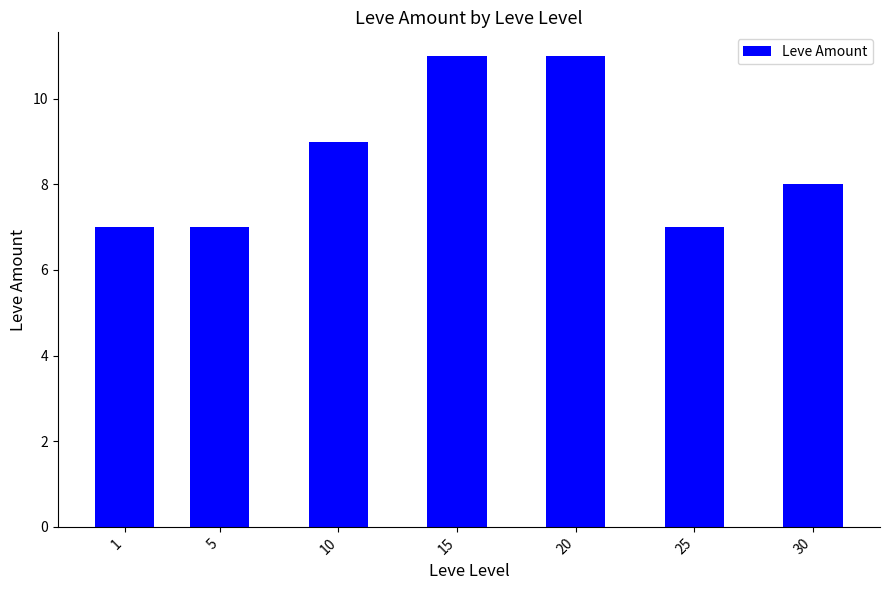

What is the difference between the values at 15 and 30?

3